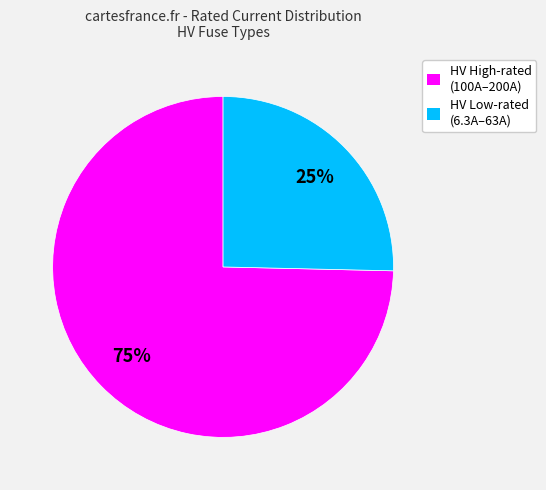

To the nearest percent, what percentage of the pie is HV Low-rated (6.3A–63A)?

25%